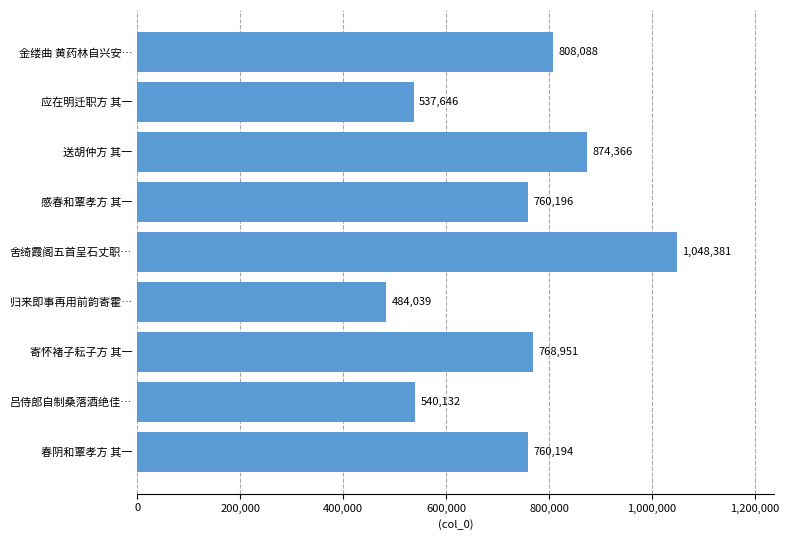

How many distinct data groups are displayed?

1